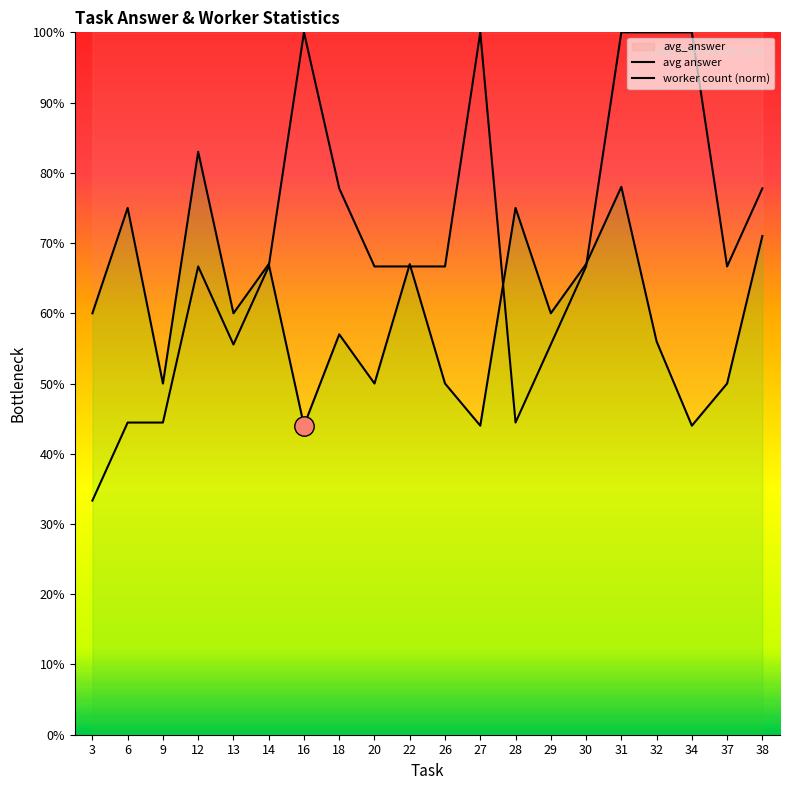

What is the total value across all series at 30?

1.3